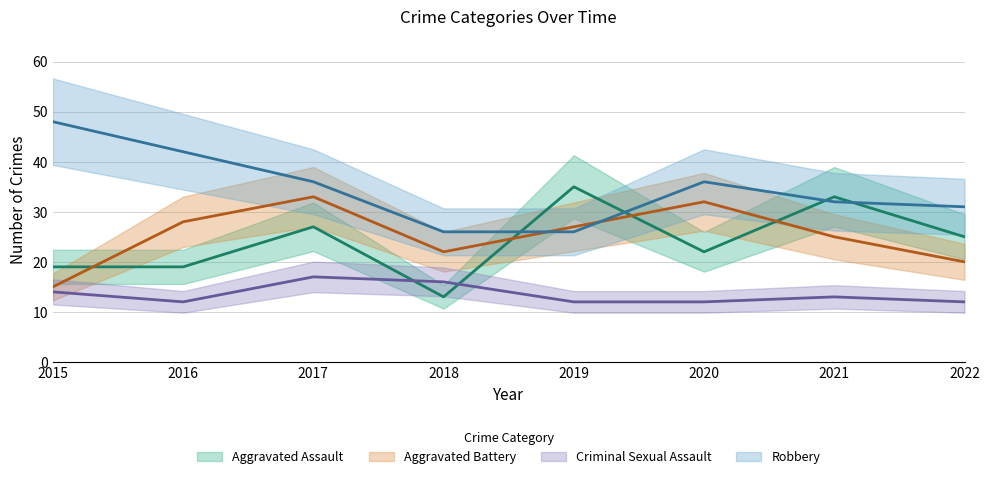

At which category is the sum across all series the highest?

2017